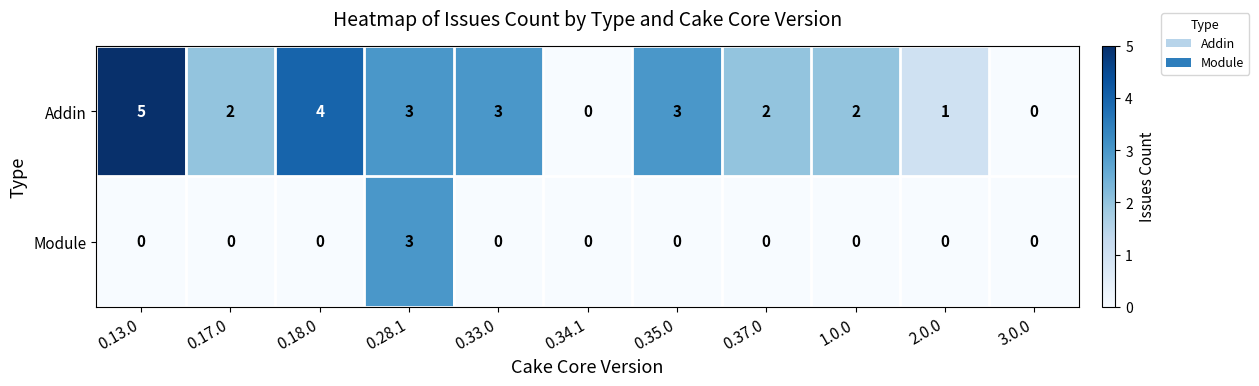

Where does the Addin series first go above 2?

0.13.0